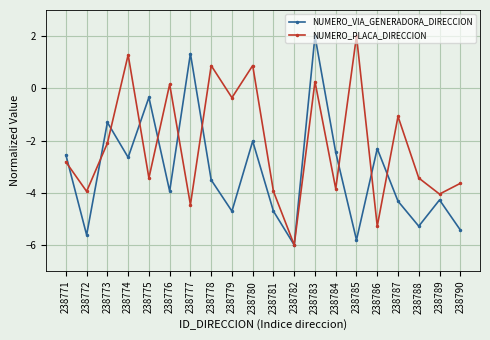

Which series changed the most between 238780 and 238786?

NUMERO_PLACA_DIRECCION